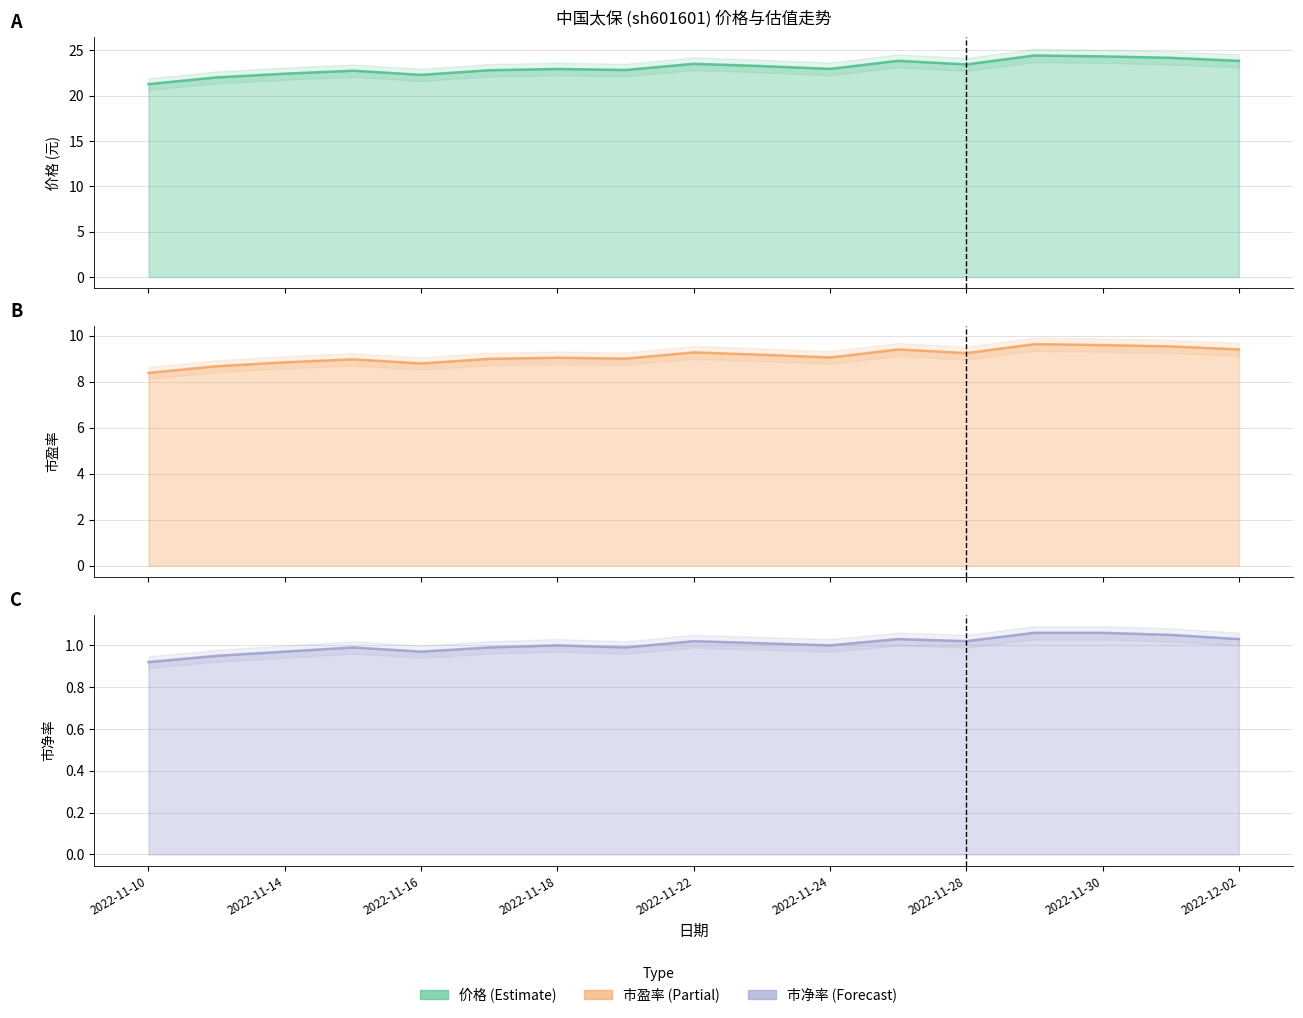

Which series has the widest spread of values?

价格